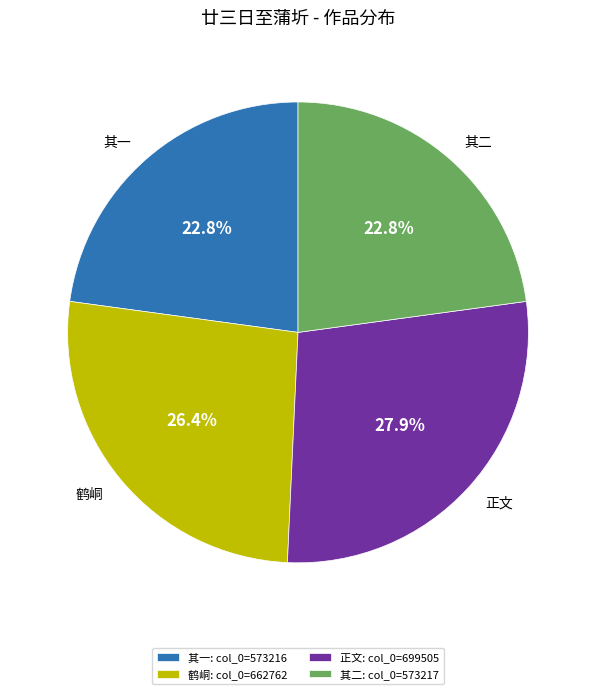

Is the sum of 正文 and 其二 greater than half?

Yes